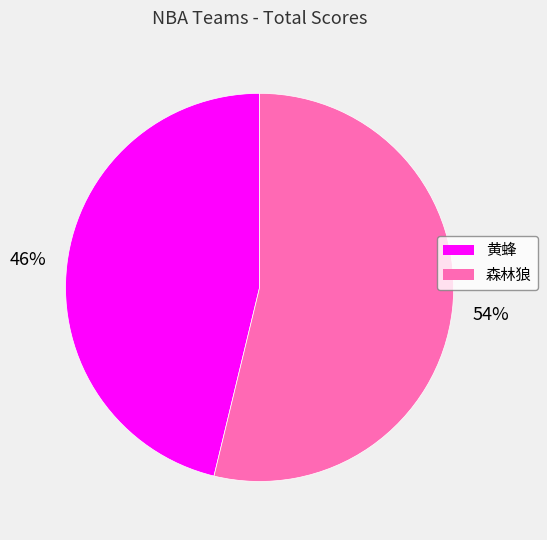

Rank the categories by value from lowest to highest.

黄蜂, 森林狼